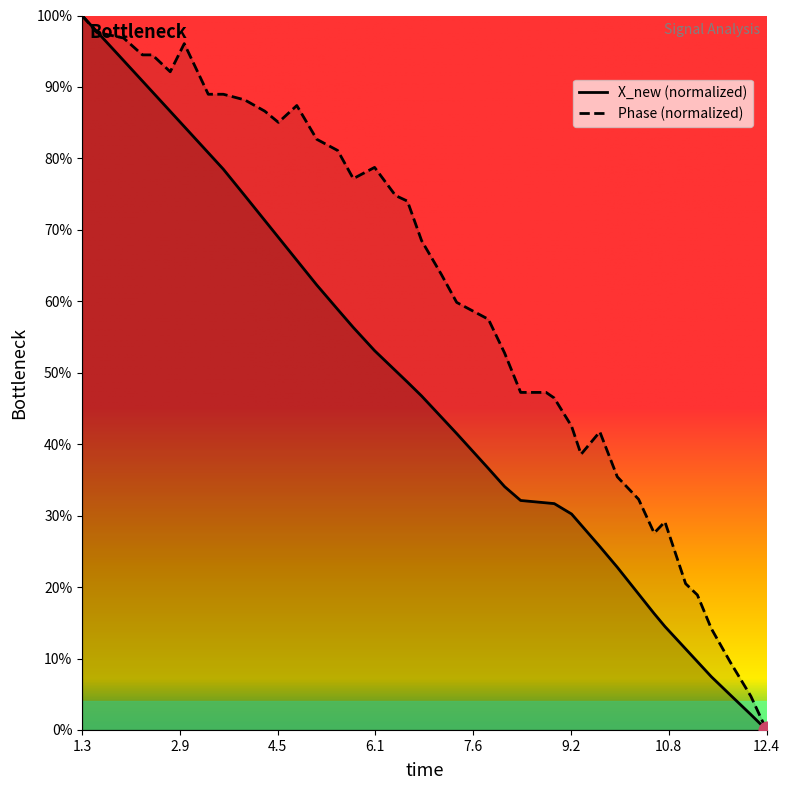

Where is Phase nearest to the value 50?

8.41230487823486